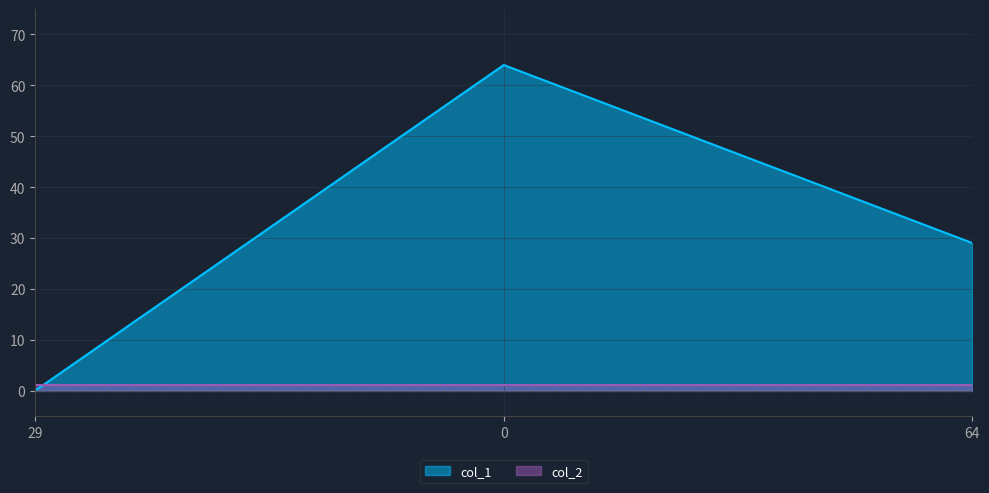

The chart shows a value of 15 at 0. True or false?

False